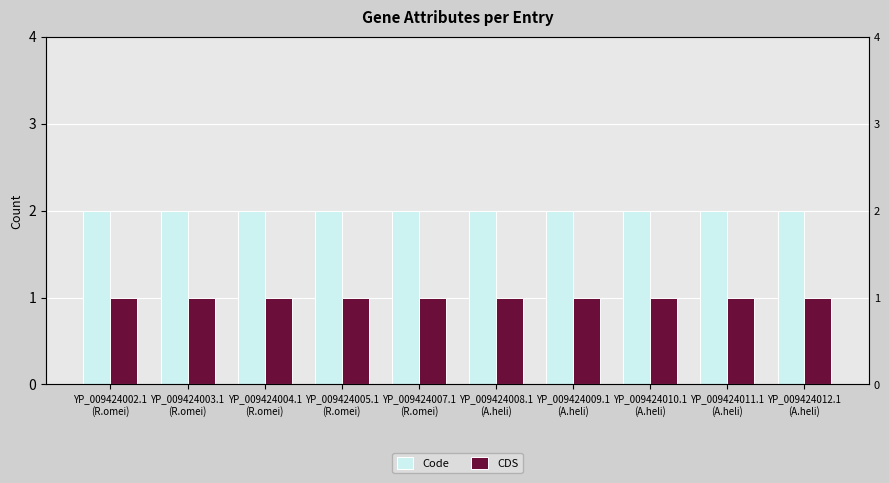

Reading left to right, extract all data points from this chart.

Code: YP_009424002.1
(R.omei)=2	YP_009424003.1
(R.omei)=2	YP_009424004.1
(R.omei)=2	YP_009424005.1
(R.omei)=2	YP_009424007.1
(R.omei)=2	YP_009424008.1
(A.heli)=2	YP_009424009.1
(A.heli)=2	YP_009424010.1
(A.heli)=2	YP_009424011.1
(A.heli)=2	YP_009424012.1
(A.heli)=2
CDS: YP_009424002.1
(R.omei)=1	YP_009424003.1
(R.omei)=1	YP_009424004.1
(R.omei)=1	YP_009424005.1
(R.omei)=1	YP_009424007.1
(R.omei)=1	YP_009424008.1
(A.heli)=1	YP_009424009.1
(A.heli)=1	YP_009424010.1
(A.heli)=1	YP_009424011.1
(A.heli)=1	YP_009424012.1
(A.heli)=1